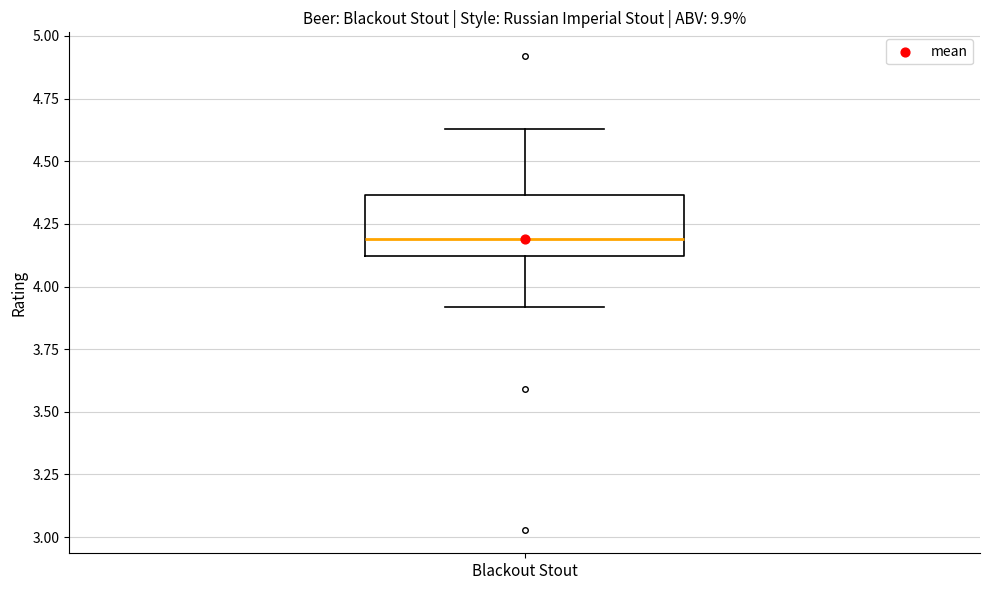

Transcribe this box plot: give where the median line is, the range the box spans, and where the two whiskers end, as read against the y-axis. The values are not printed on the chart, so give them approximately, as read against the axis.

median 4.20, box 4.10 to 4.35, whiskers 3.90 to 4.65